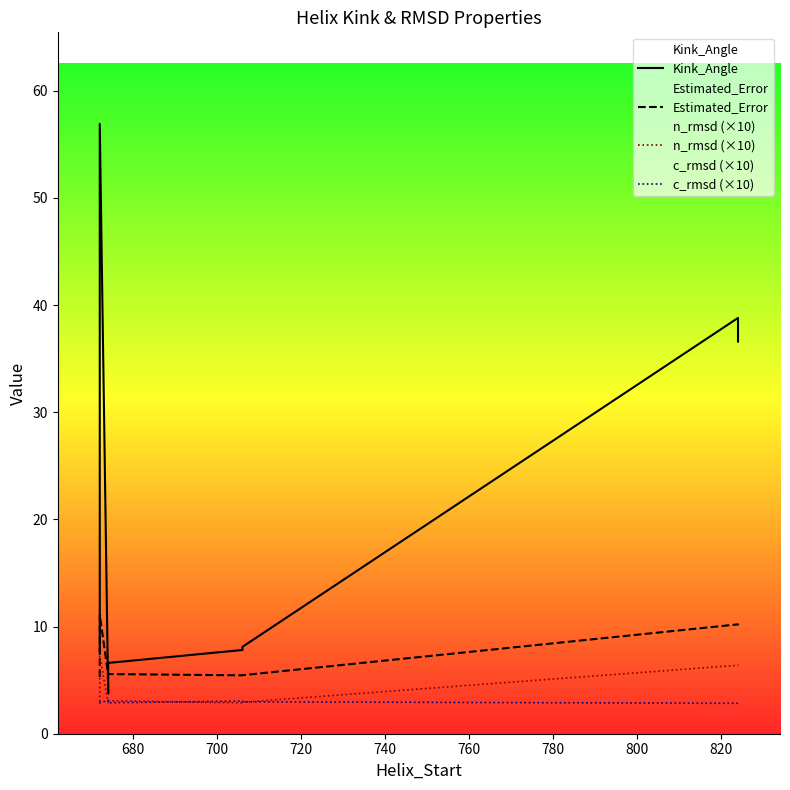

What are all the series names shown in the legend?

Kink_Angle, Estimated_Error, n_rmsd (×10), c_rmsd (×10)